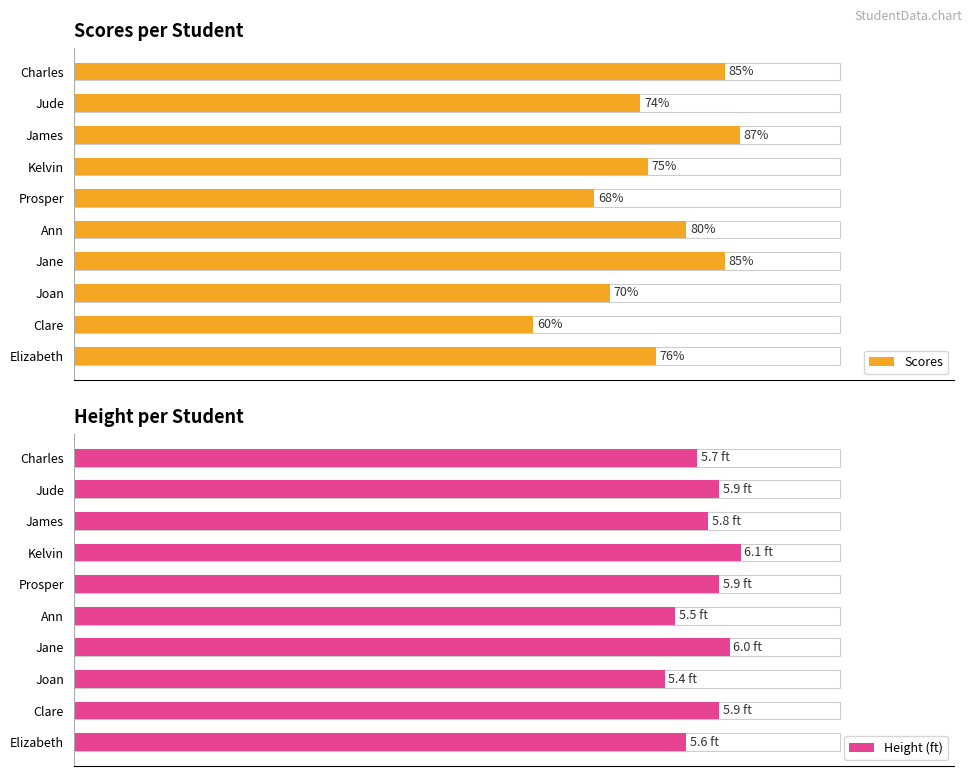

Which series changed the most between Prosper and Jane?

Scores